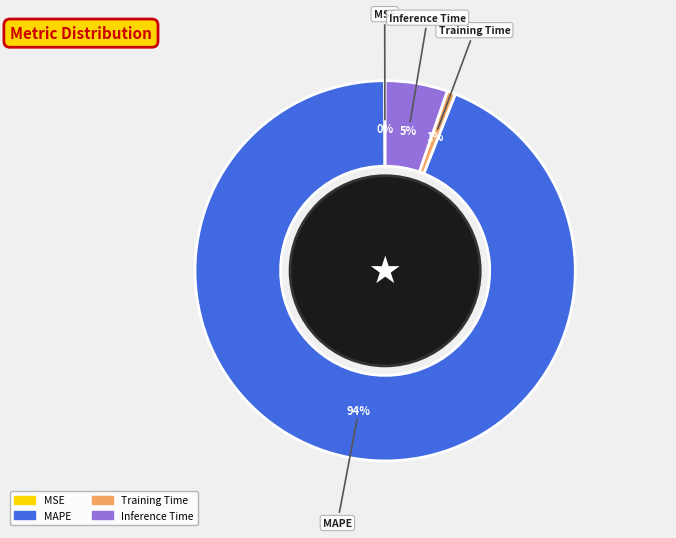

To the nearest percent, what is the average slice percentage?

25%